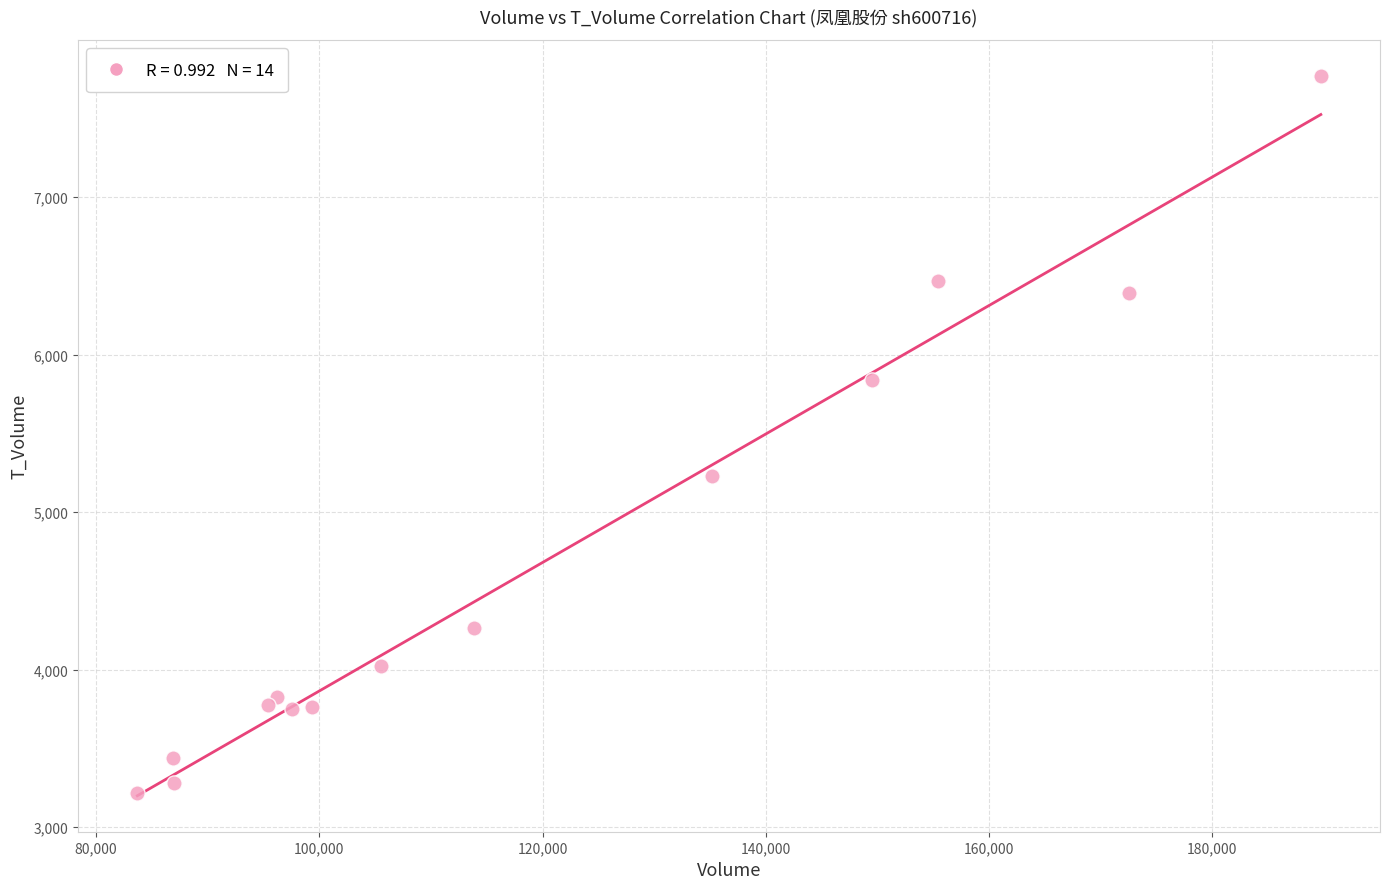

What is the range of Y values (max minus min)?

4553